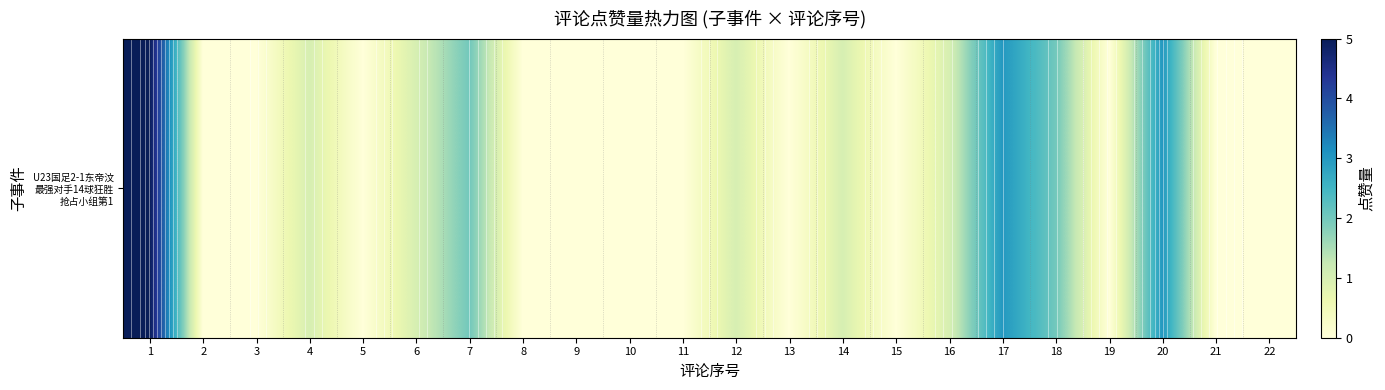

Reading left to right, list all the values displayed in this chart.

1=5	2=0	3=0	4=1	5=0	6=1	7=2	8=0	9=0	10=0	11=0	12=1	13=0	14=1	15=0	16=1	17=3	18=2	19=0	20=3	21=0	22=0